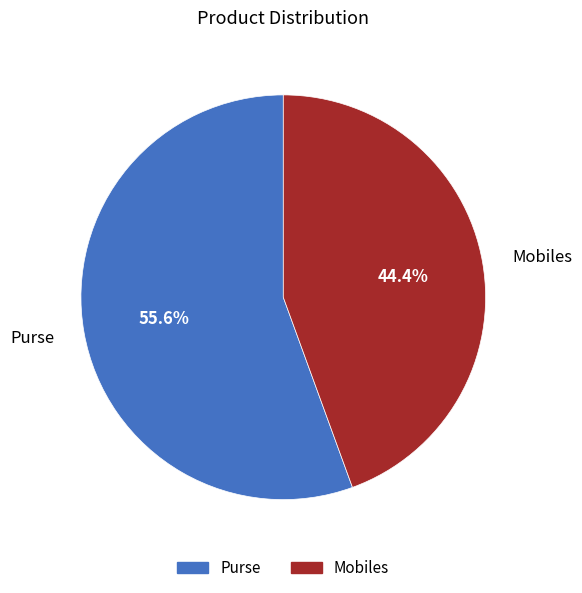

Rank the categories by value from lowest to highest.

Mobiles, Purse